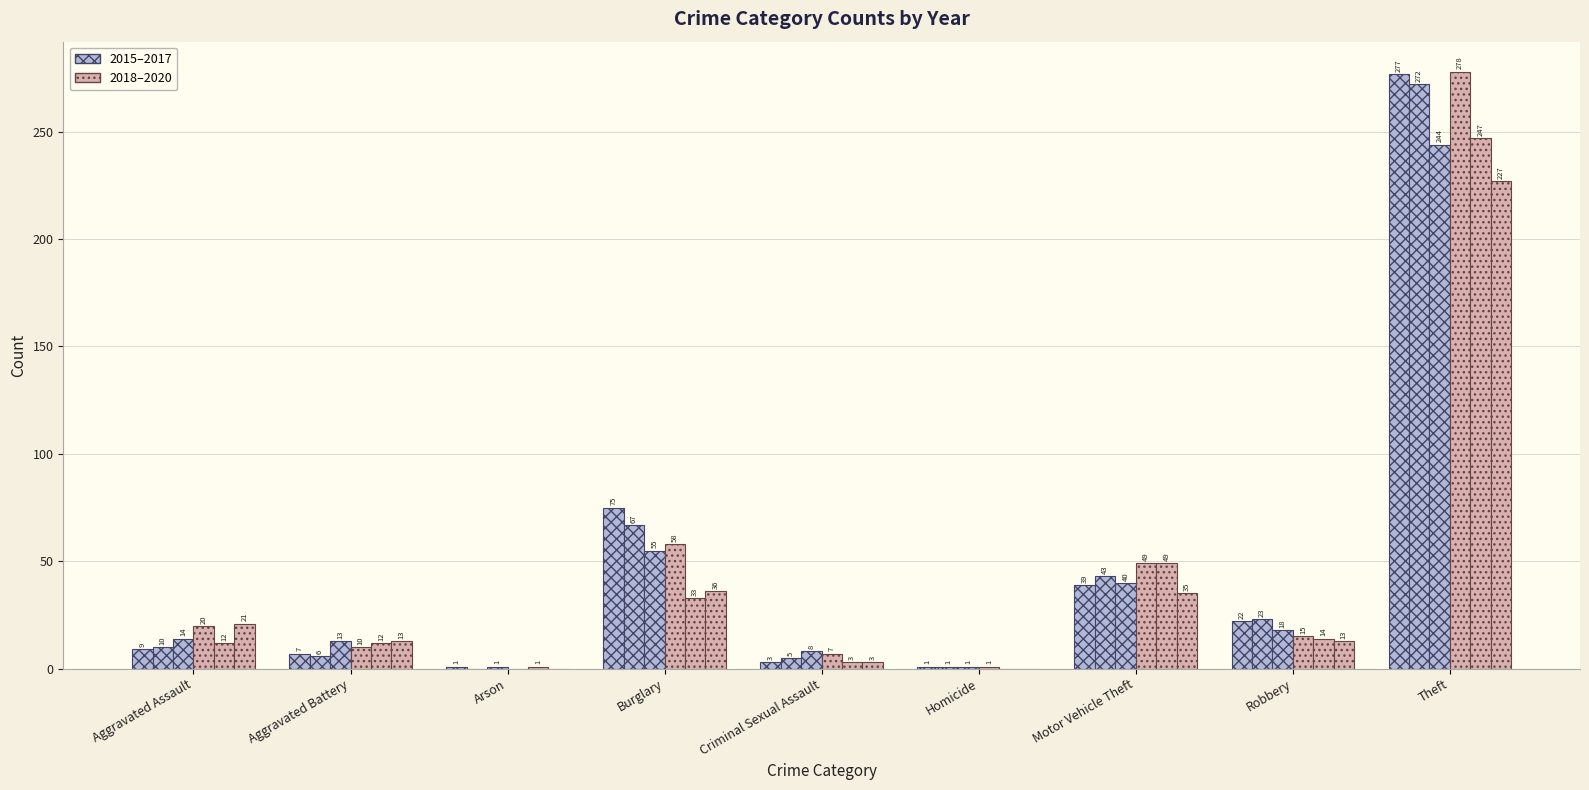

How many series are shown in this chart?

6